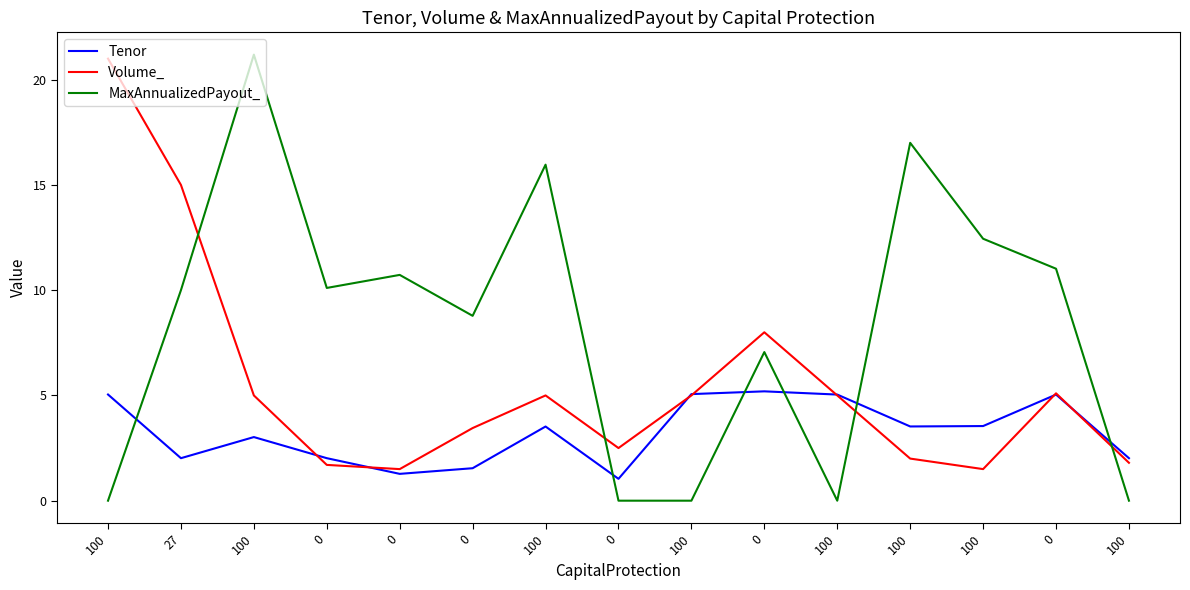

What are all the series names shown in the legend?

Tenor, Volume_, MaxAnnualizedPayout_